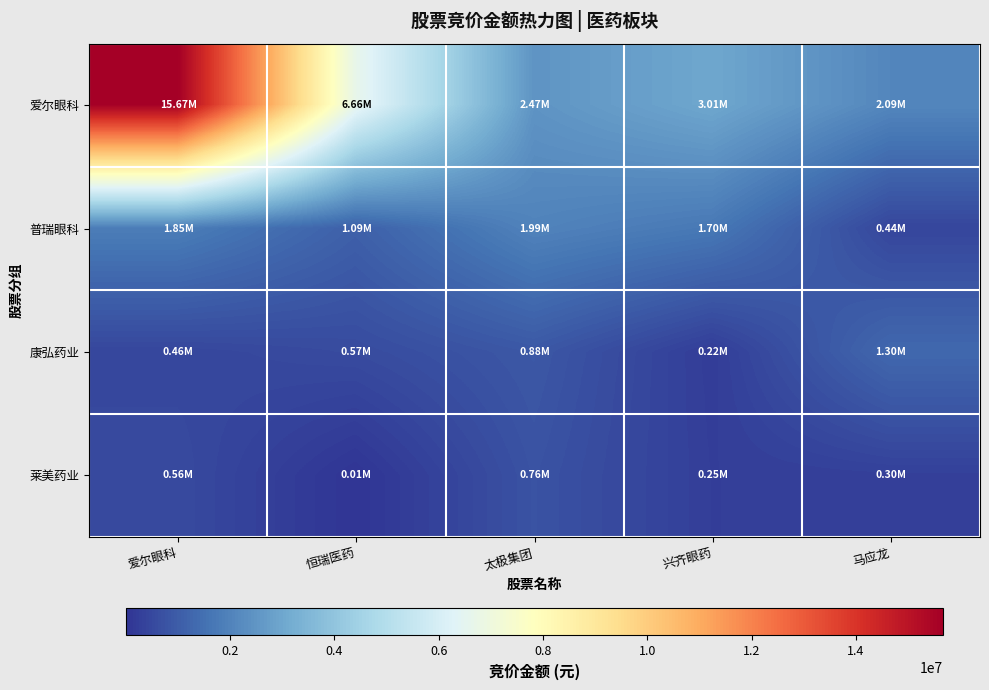

List the series in order of their peak value, highest first.

爱尔眼科, 普瑞眼科, 康弘药业, 莱美药业